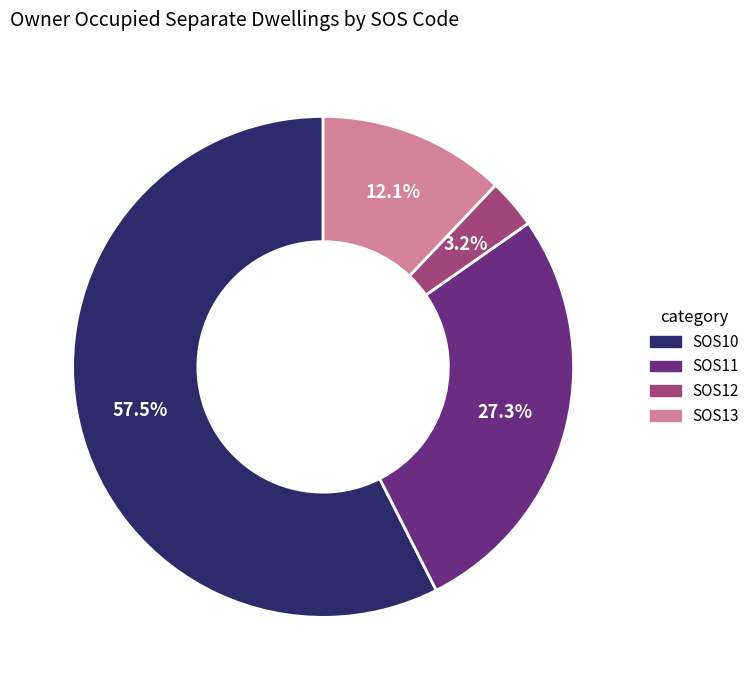

Which category has the smallest portion of the pie?

SOS12